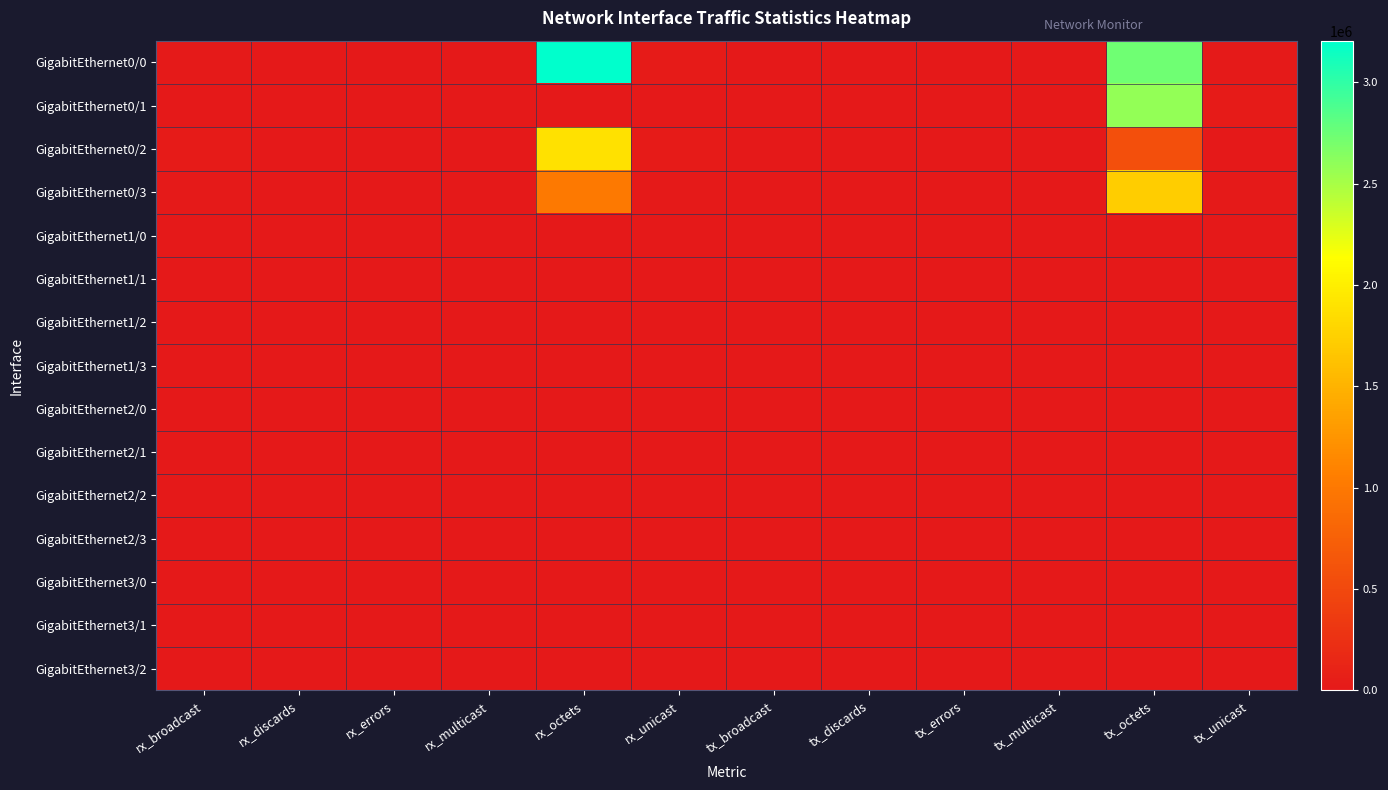

Rank the series at tx_discards from highest to lowest value.

GigabitEthernet0/0, GigabitEthernet0/1, GigabitEthernet0/2, GigabitEthernet0/3, GigabitEthernet1/0, GigabitEthernet1/1, GigabitEthernet1/2, GigabitEthernet1/3, GigabitEthernet2/0, GigabitEthernet2/1, GigabitEthernet2/2, GigabitEthernet2/3, GigabitEthernet3/0, GigabitEthernet3/1, GigabitEthernet3/2